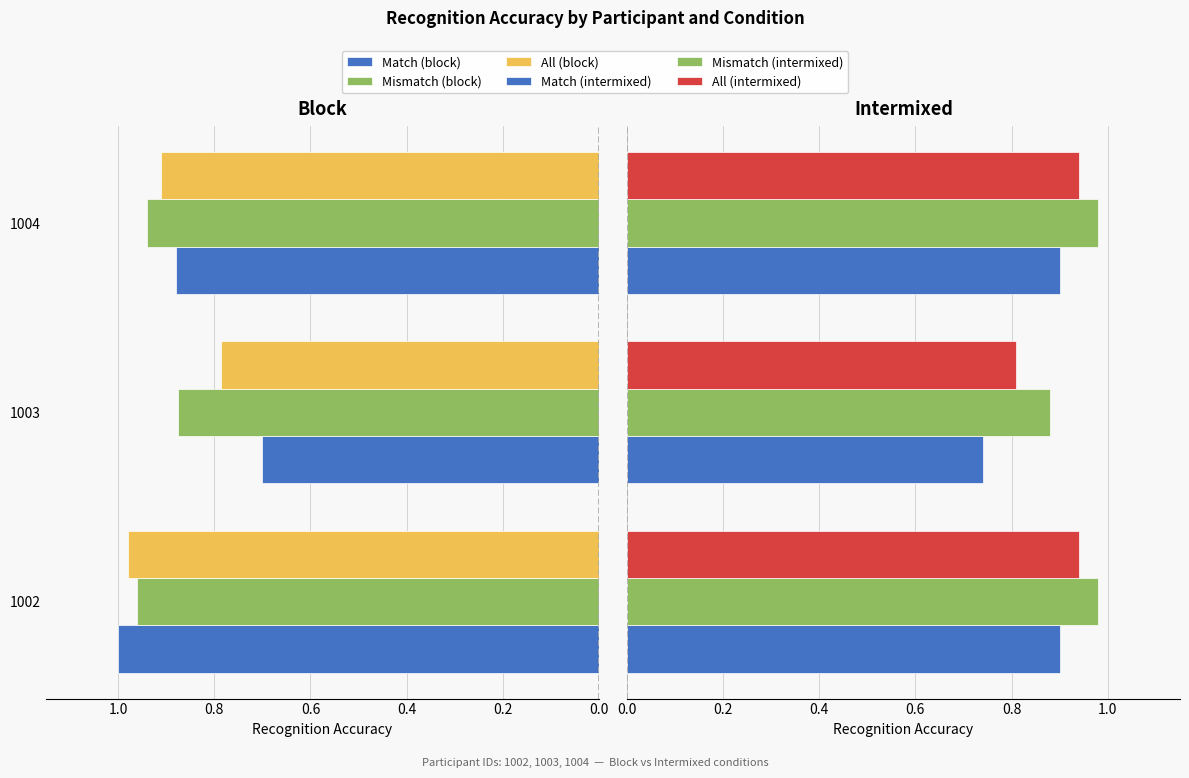

What is the difference between the maximum and minimum values in the Match (block) series?

0.3